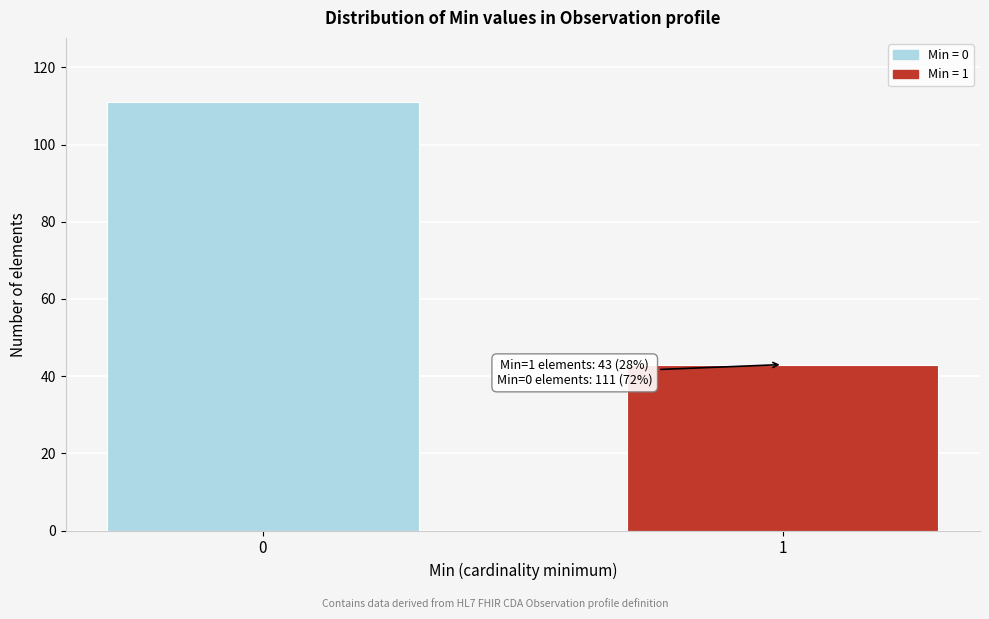

Reading right to left, list all the values displayed in this chart.

1=43	0=111